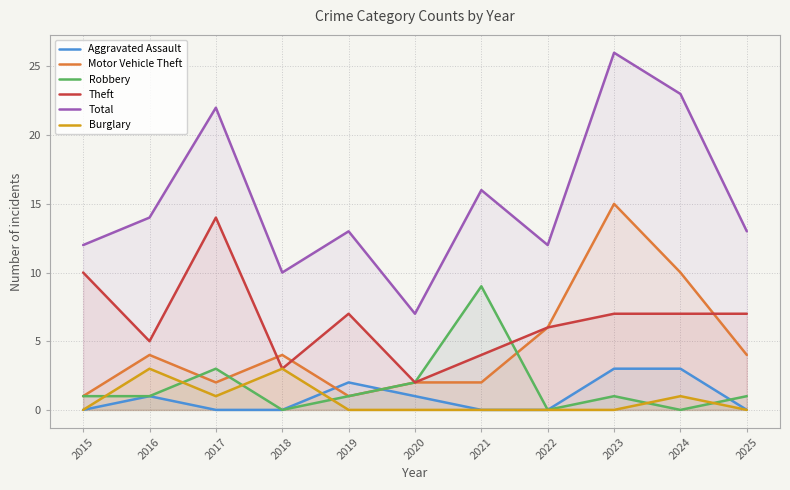

What is the average value of the Aggravated Assault series?

1